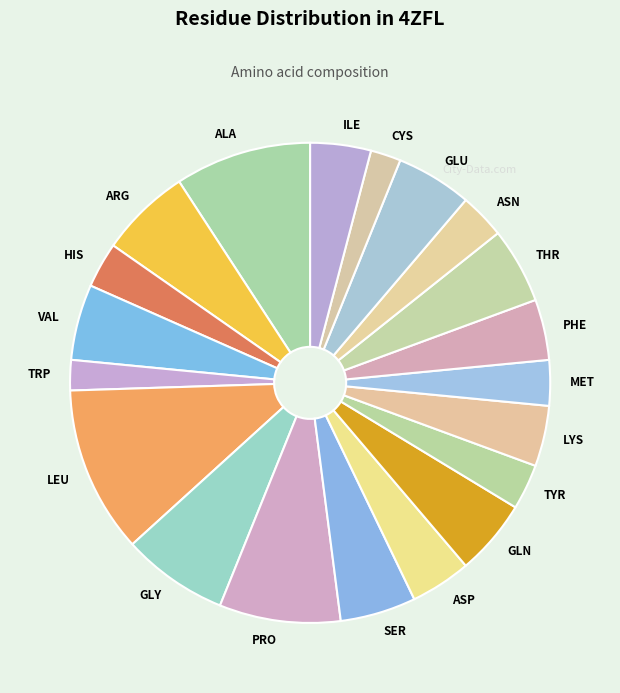

The ILE slice represents 10% of the pie. True or false?

False